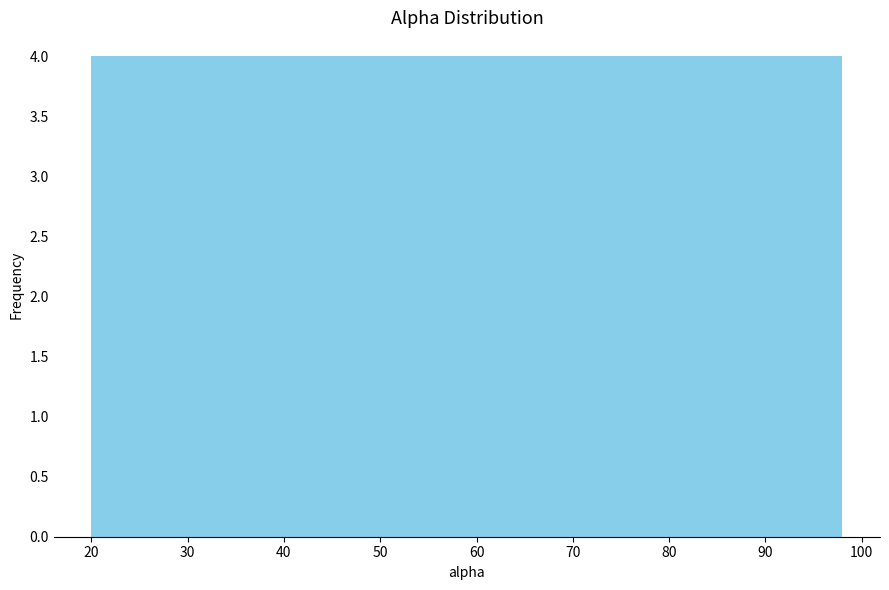

Reading left to right, list every bar in this chart as the range it spans on the x-axis followed by its height. Neither the bar edges nor the heights are printed on the chart, so give them approximately, as read against the axes.

20.0 to 27.8: 4
27.8 to 35.6: 4
35.6 to 43.4: 4
43.4 to 51.2: 4
51.2 to 59.0: 4
59.0 to 66.8: 4
66.8 to 74.6: 4
74.6 to 82.4: 4
82.4 to 90.2: 4
90.2 to 98.0: 4